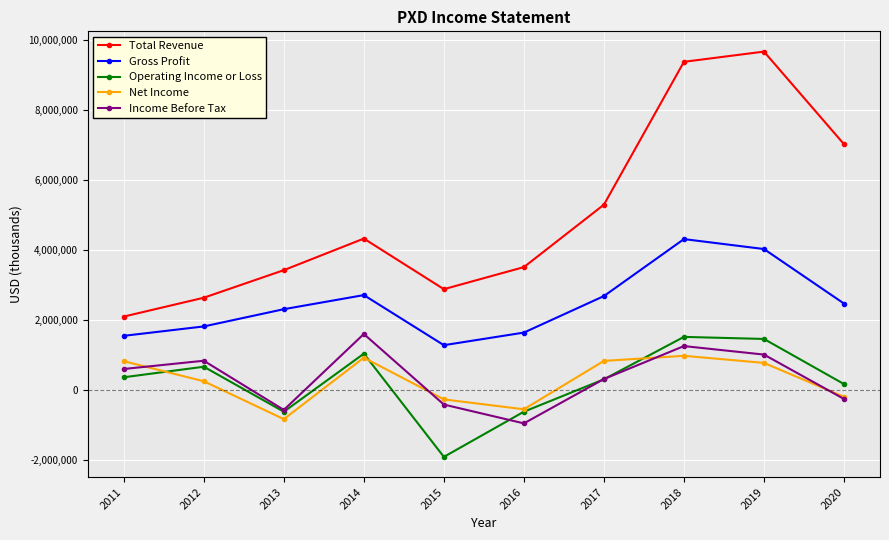

Which series has the largest total across all categories?

Total Revenue